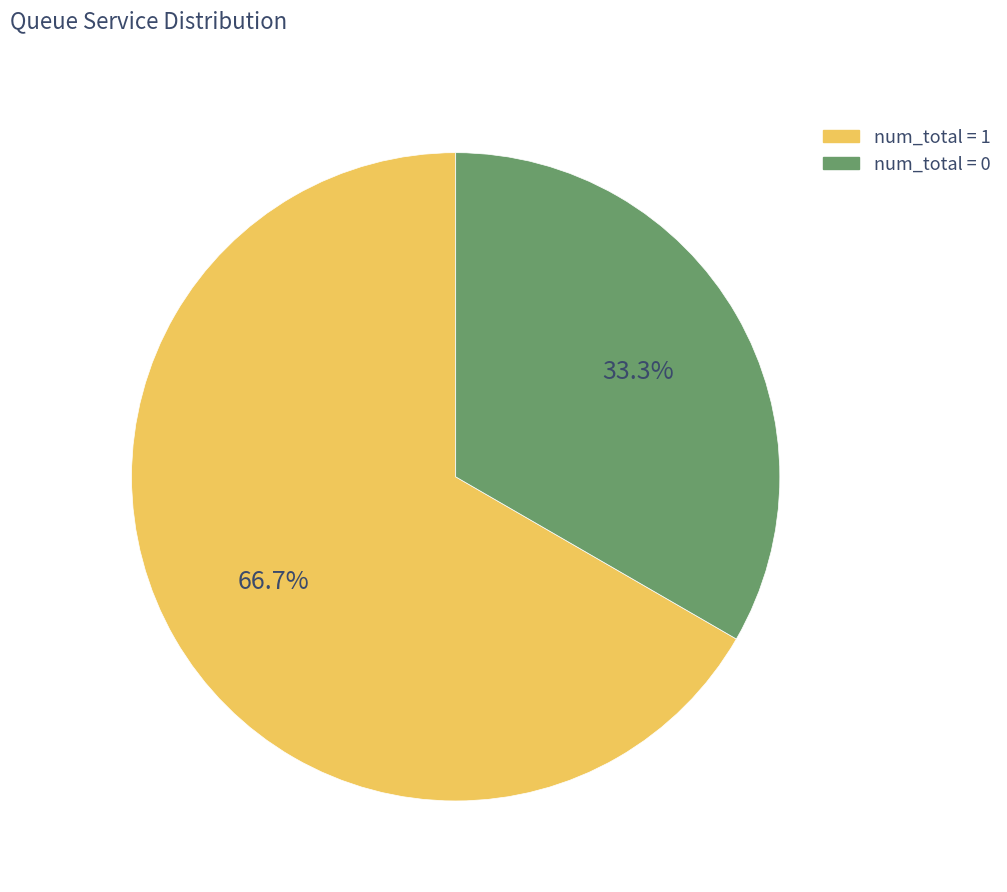

Is there any slice that represents more than half of the pie?

Yes